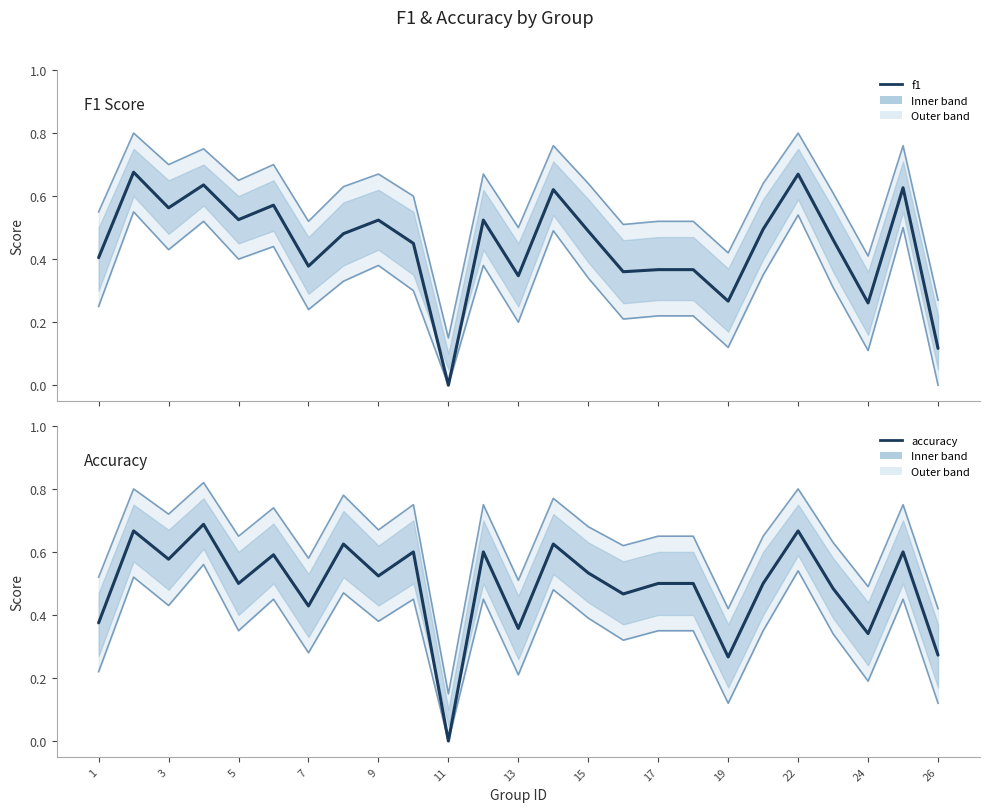

True or false: f1 has more than 0 interior local peaks.

True